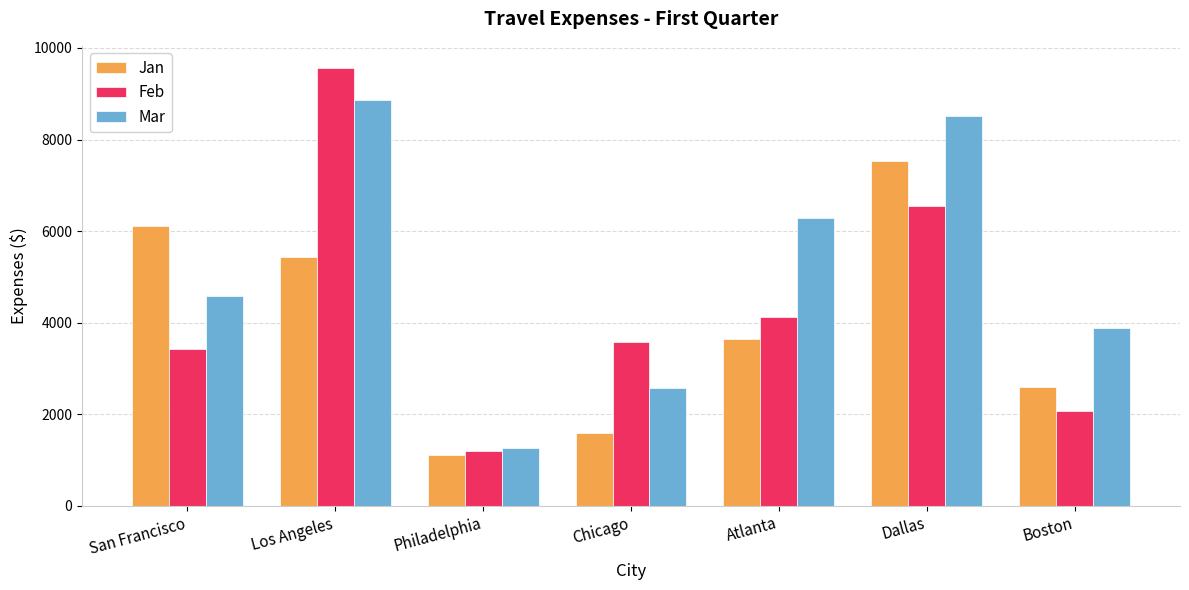

What are all the series names shown in the legend?

Jan, Feb, Mar